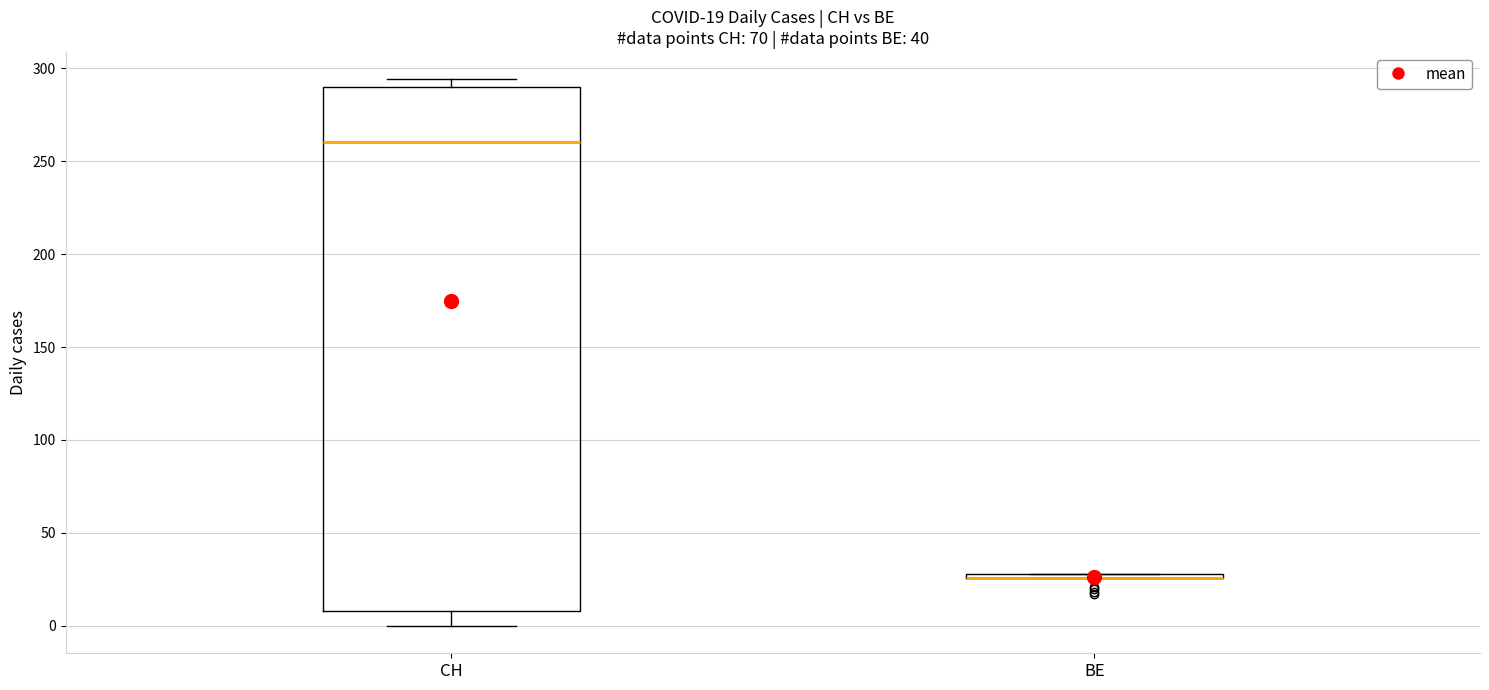

Comparing the boxes themselves (not the whiskers), which one is the tallest?

CH